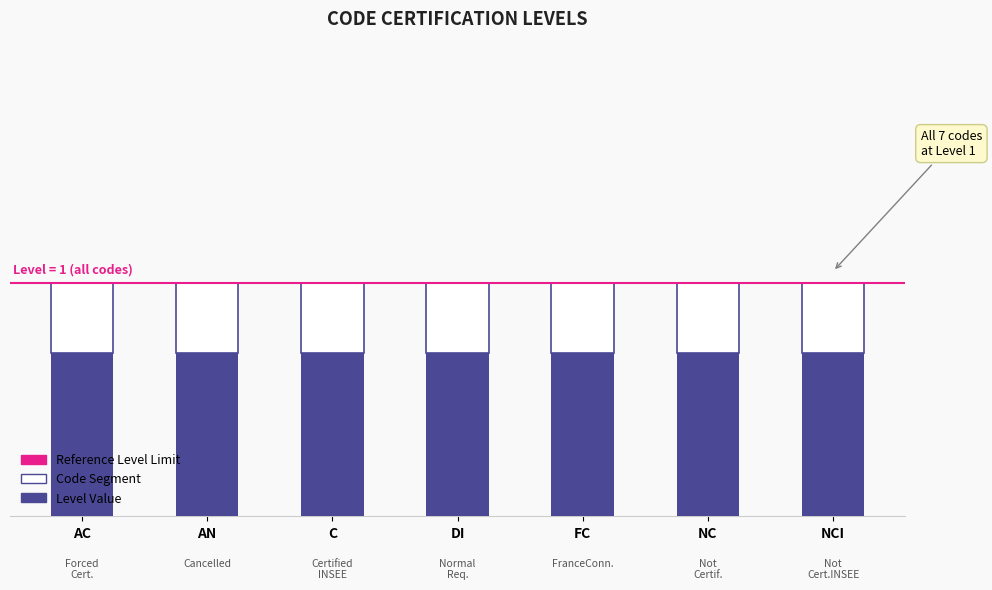

At how many categories does at least one series exceed 0?

7